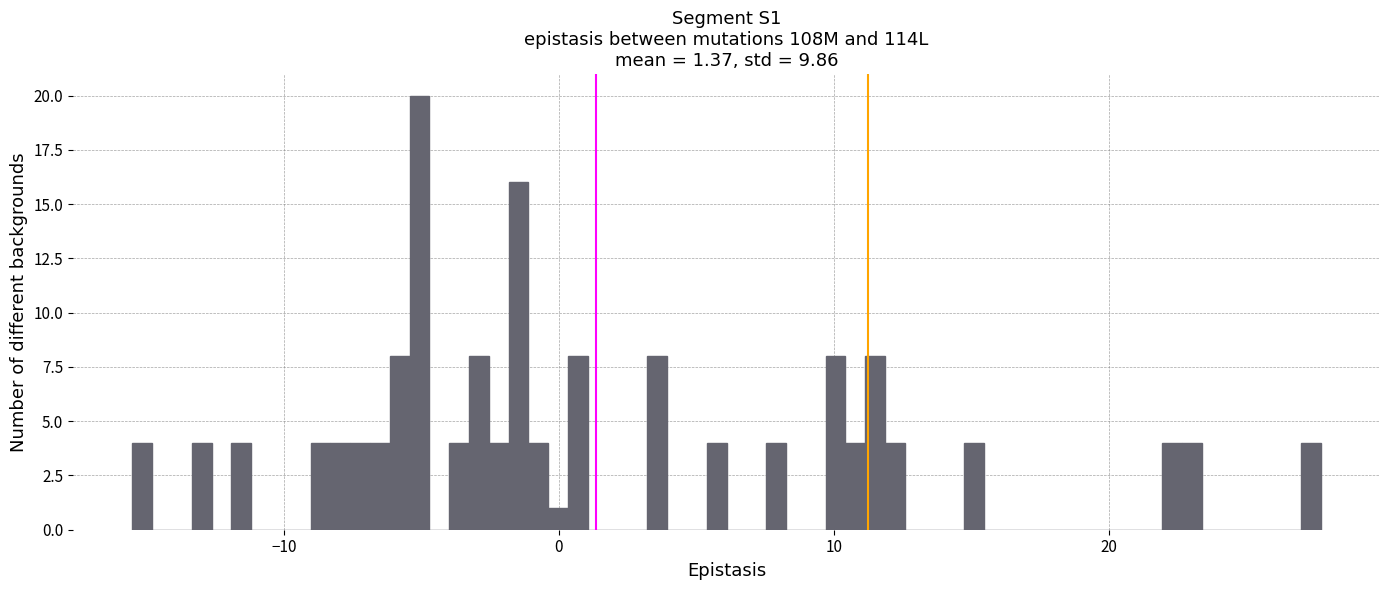

Read against the x-axis, roughly where is the centre of the tallest bar?

-5